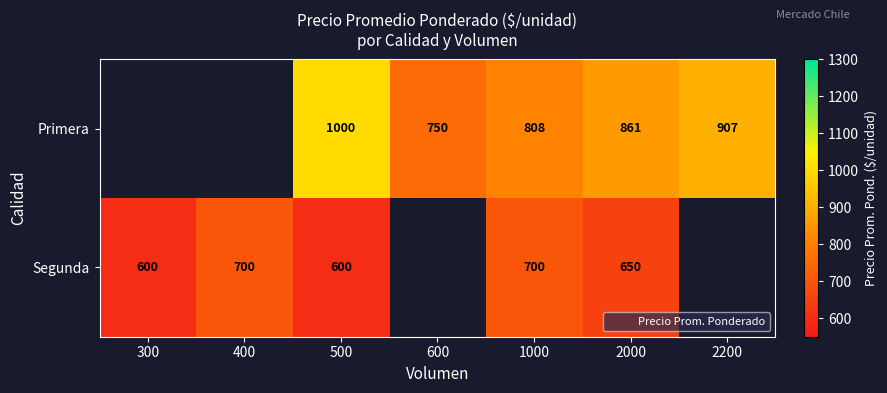

True or false: Segunda has a value of 600.0 at 300.

True